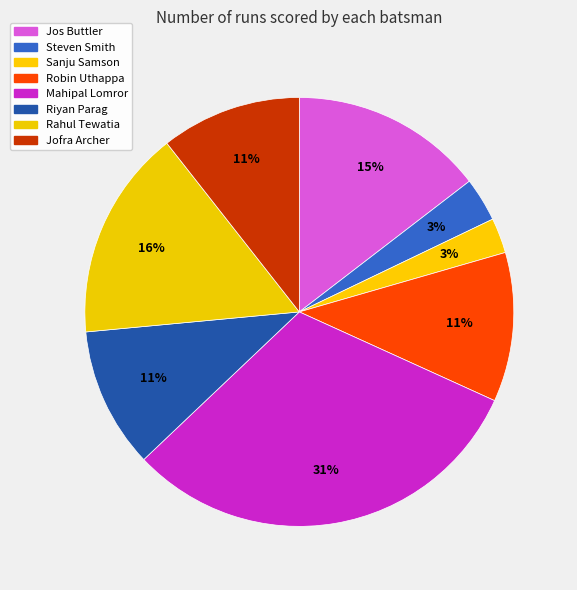

Do Mahipal Lomror and Jos Buttler together represent more than half of the pie?

No